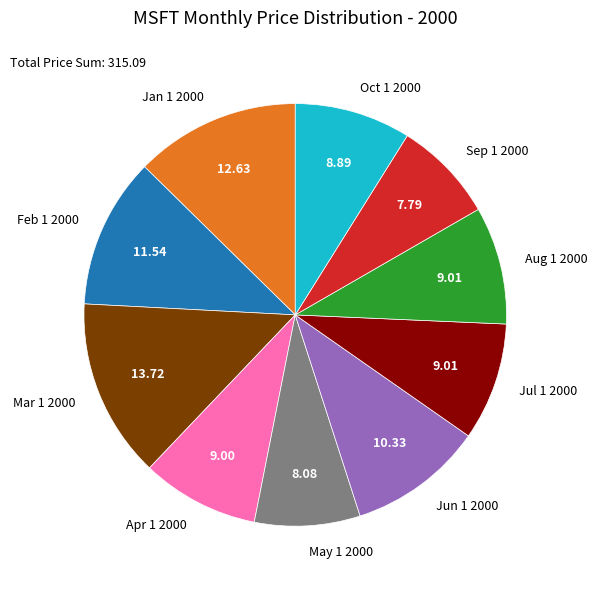

Does Jun 1 2000 account for over 50% of the chart?

No